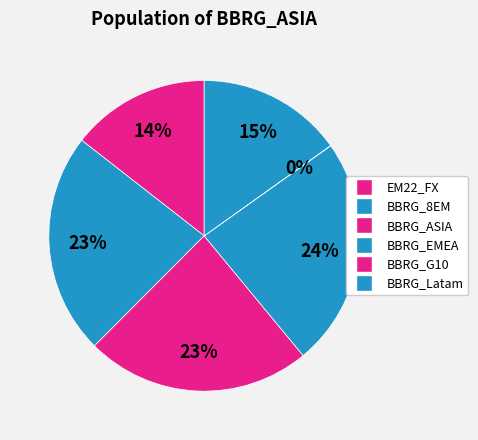

To the nearest percent, what portion does EM22_FX represent?

14%